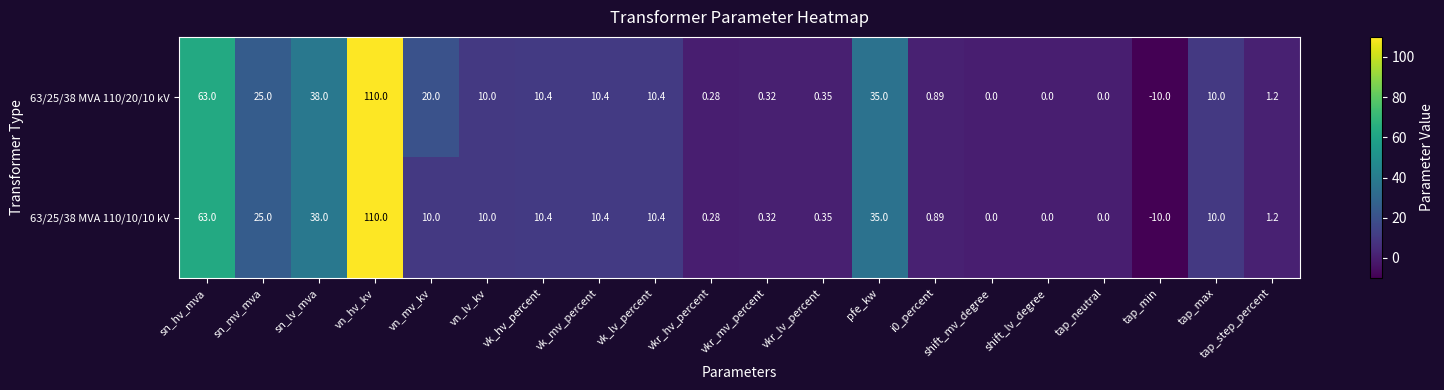

Where is 63/25/38 MVA 110/10/10 kV nearest to the value 50?

sn_lv_mva